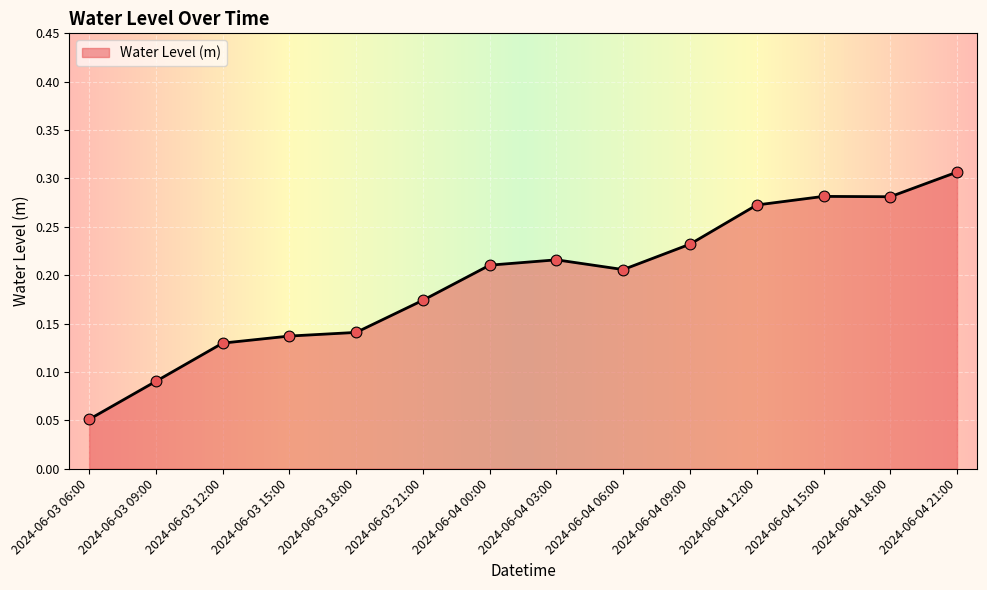

What is the change in value from 2024-06-04 03:00 to 2024-06-04 21:00?

+0.1